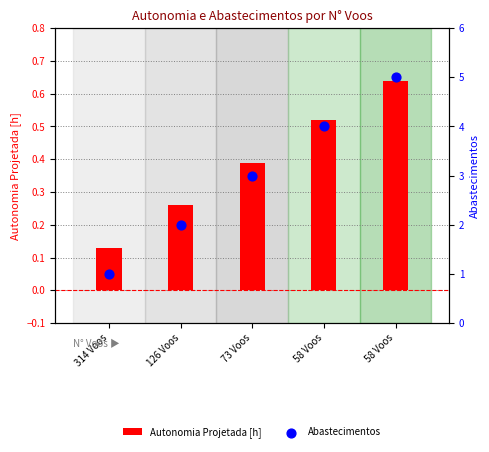

What are all the series names shown in the legend?

Autonomia Projetada [h], Abastecimentos